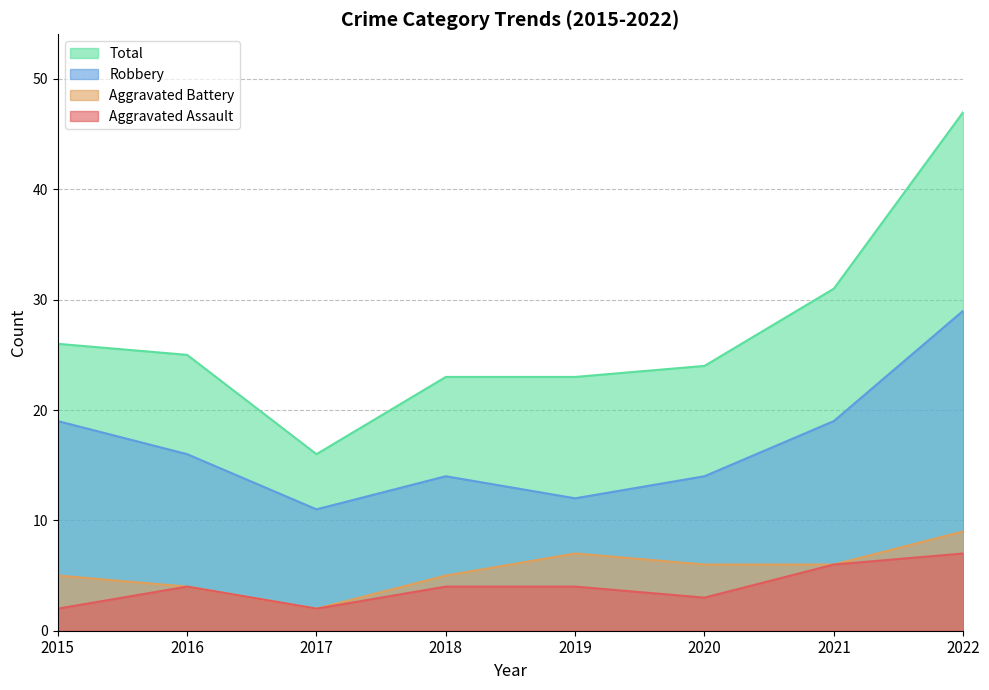

Which has a higher value, 2021 or 2015?

2021